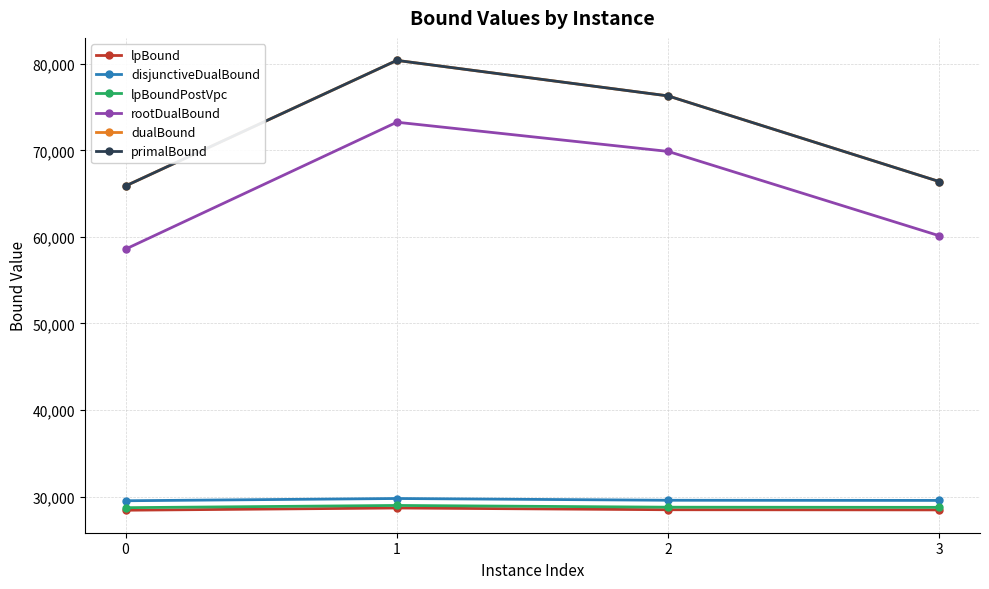

Is the value of dualBound at 2 greater than the value of primalBound at 1?

No